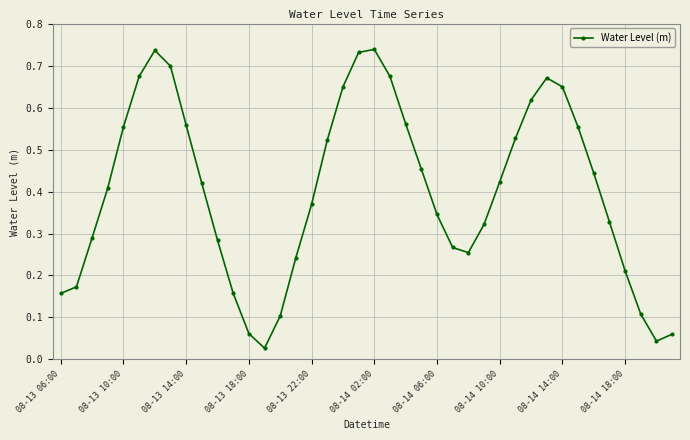

How many interior local peaks (higher than both neighbors) does the data have?

3